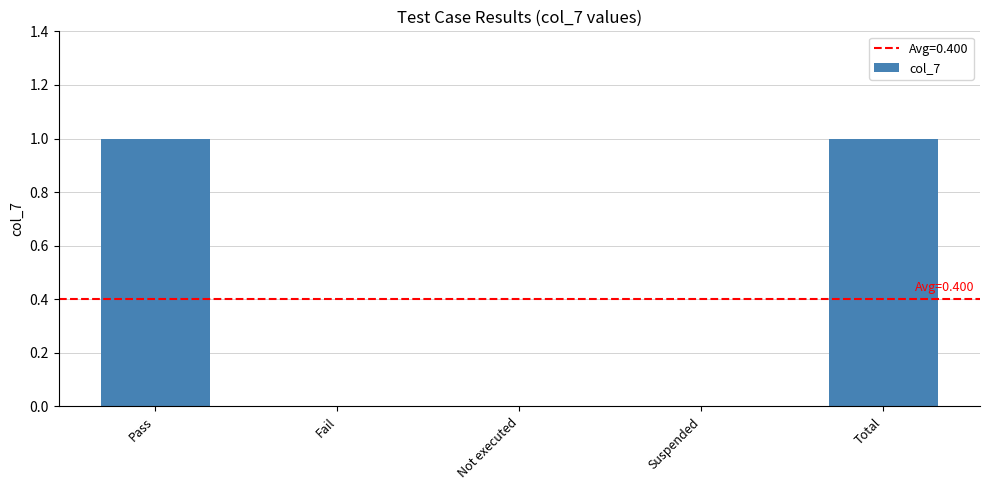

The value at Total is 0. True or false?

False